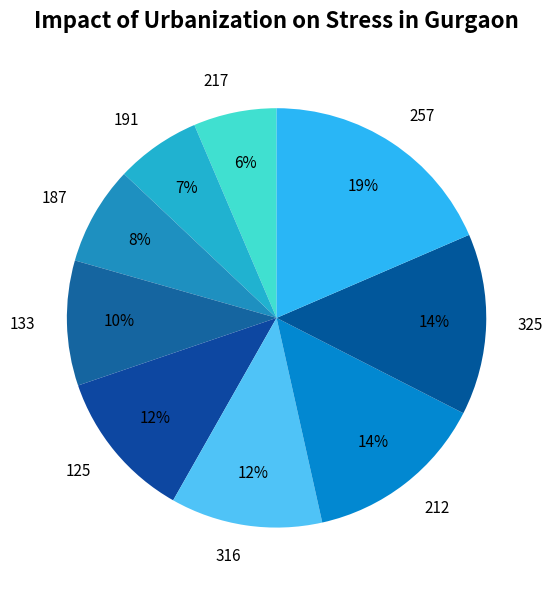

Which has a higher value, 212 or 187?

212